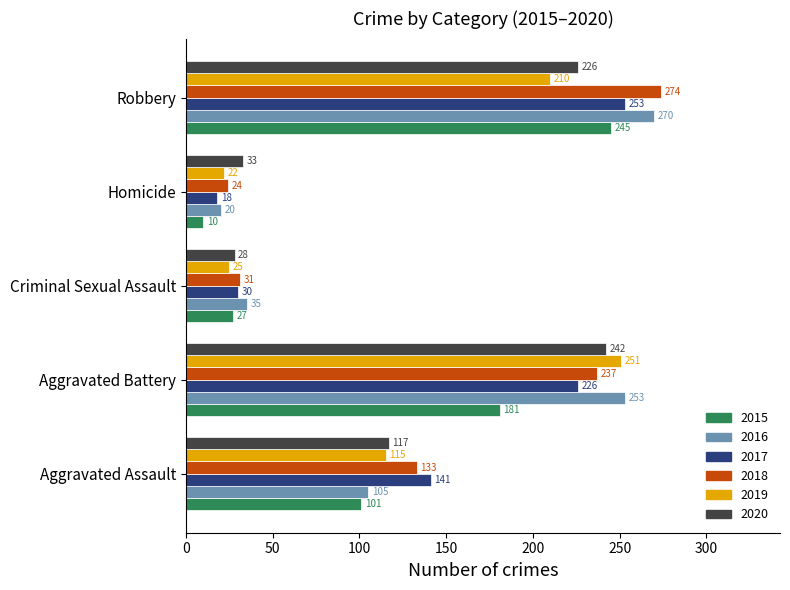

Which series has the largest total across all categories?

2018